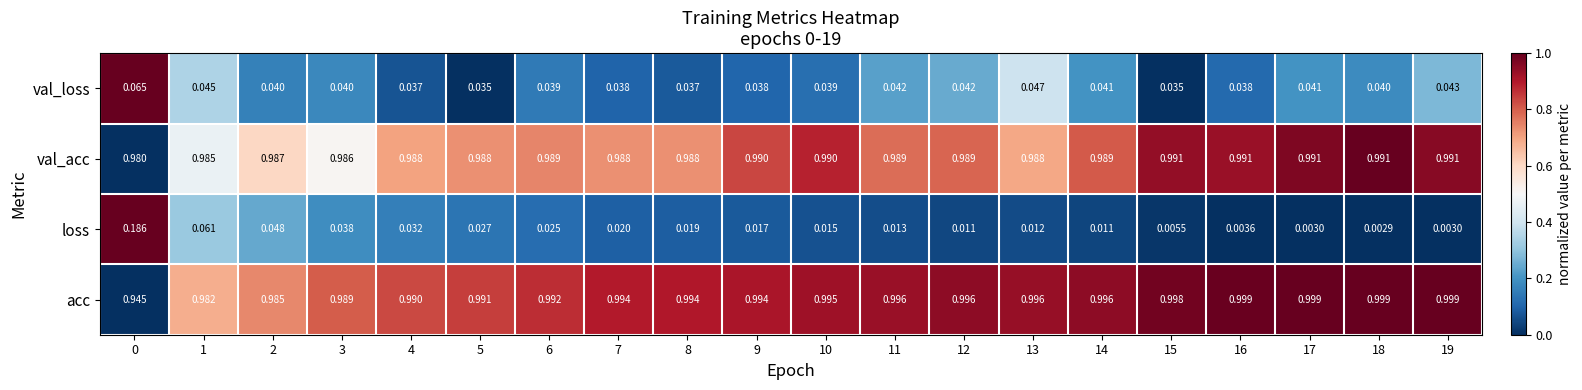

Which series has the largest total across all categories?

acc